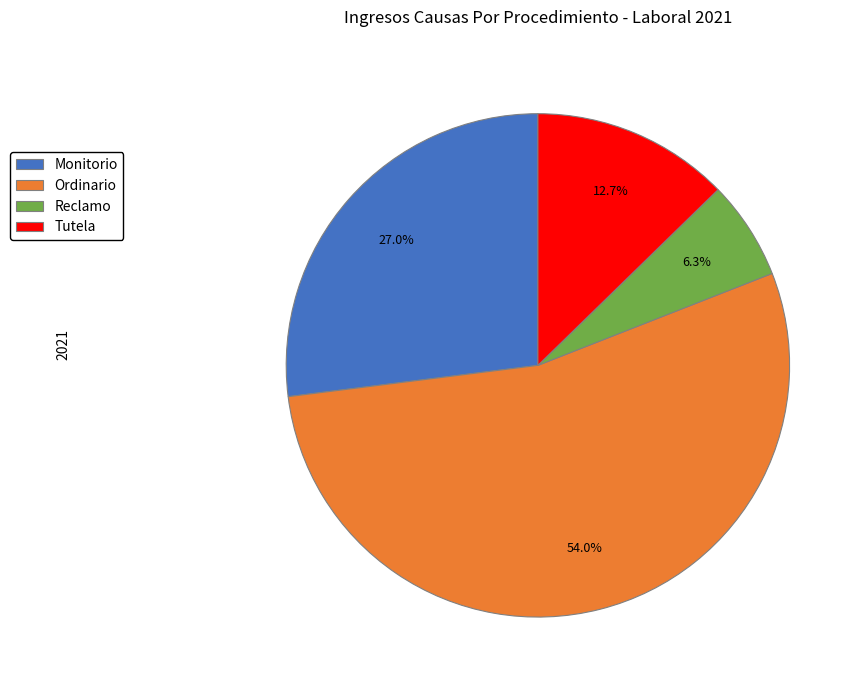

How much of the chart is everything except Ordinario?

46.0%